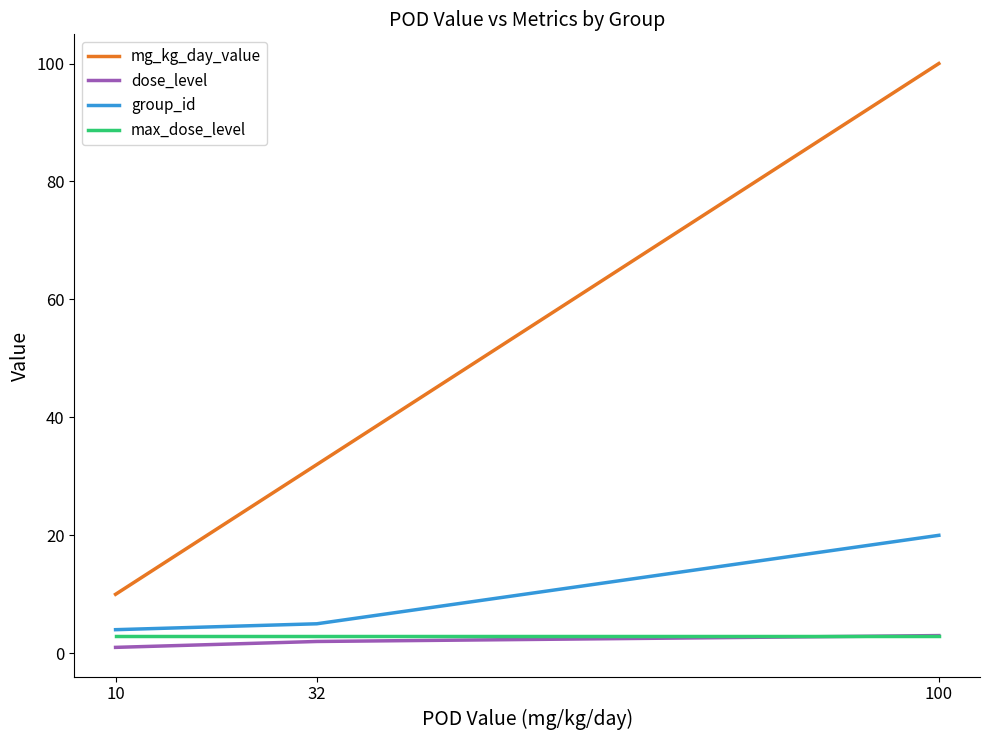

List the labels in order of mg_kg_day_value value, largest first.

100, 32, 10